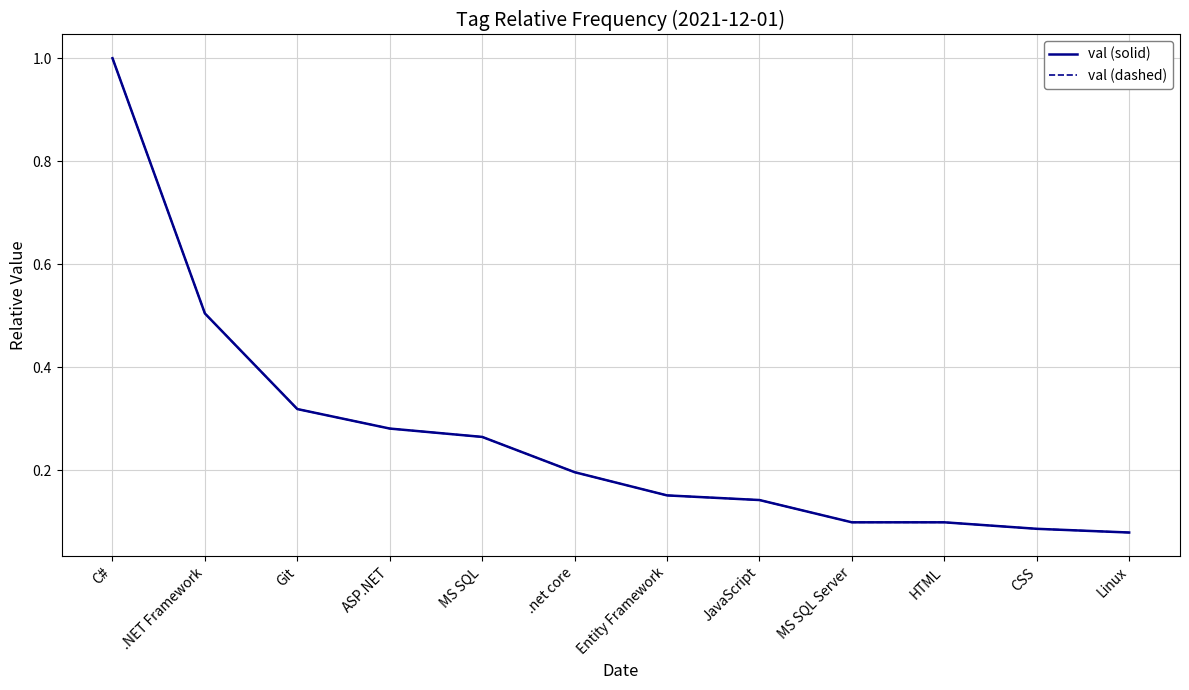

Is it true that val (dashed) equals 0.1 at Git?

False